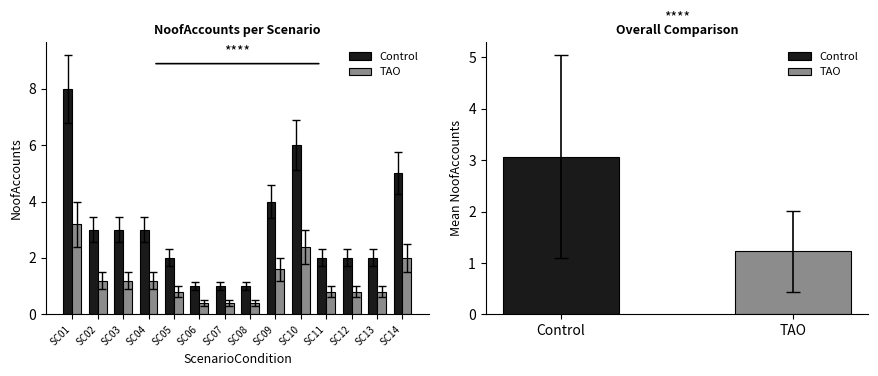

Is it true that Control equals 5.8 at SC09?

False